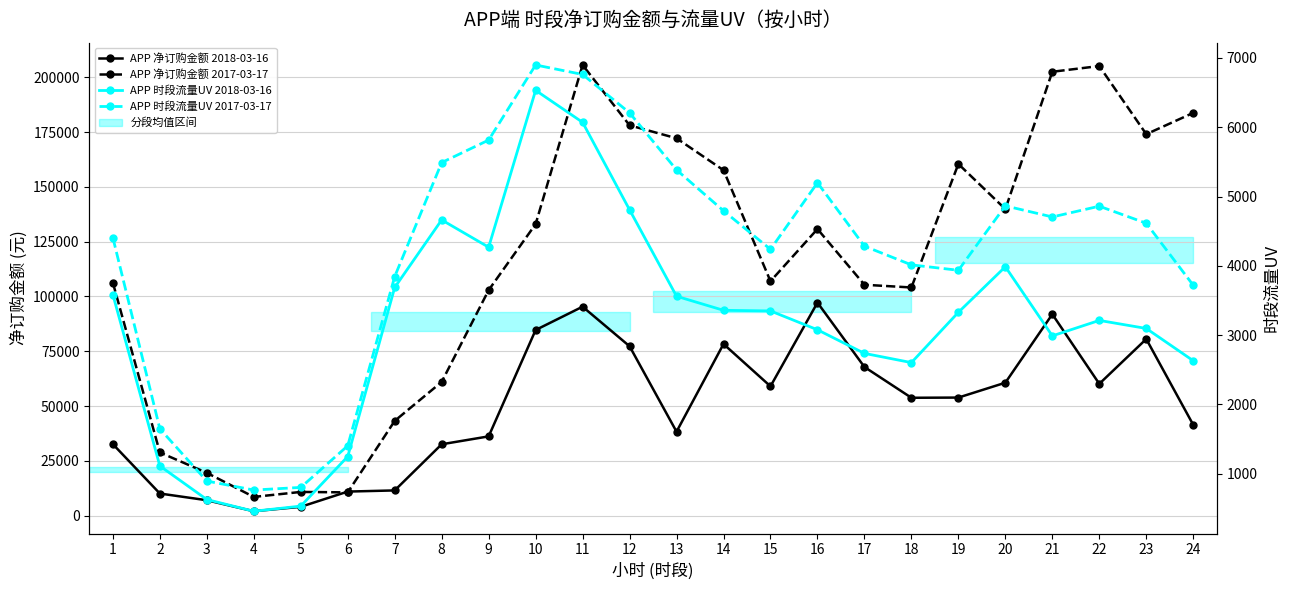

Between 6 and 5, which is larger?

6